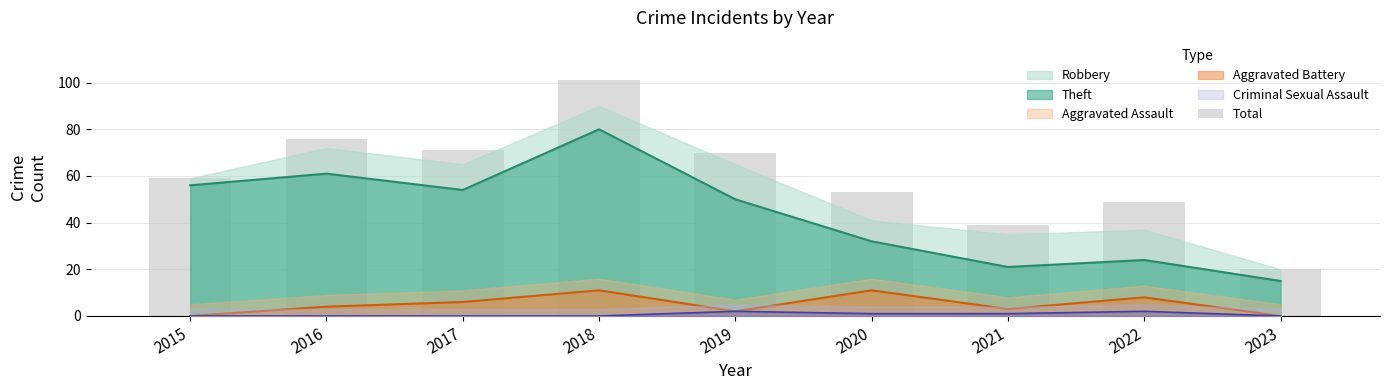

Reading left to right, list all the values displayed in this chart.

2015=59	2016=76	2017=71	2018=101	2019=70	2020=53	2021=39	2022=49	2023=20